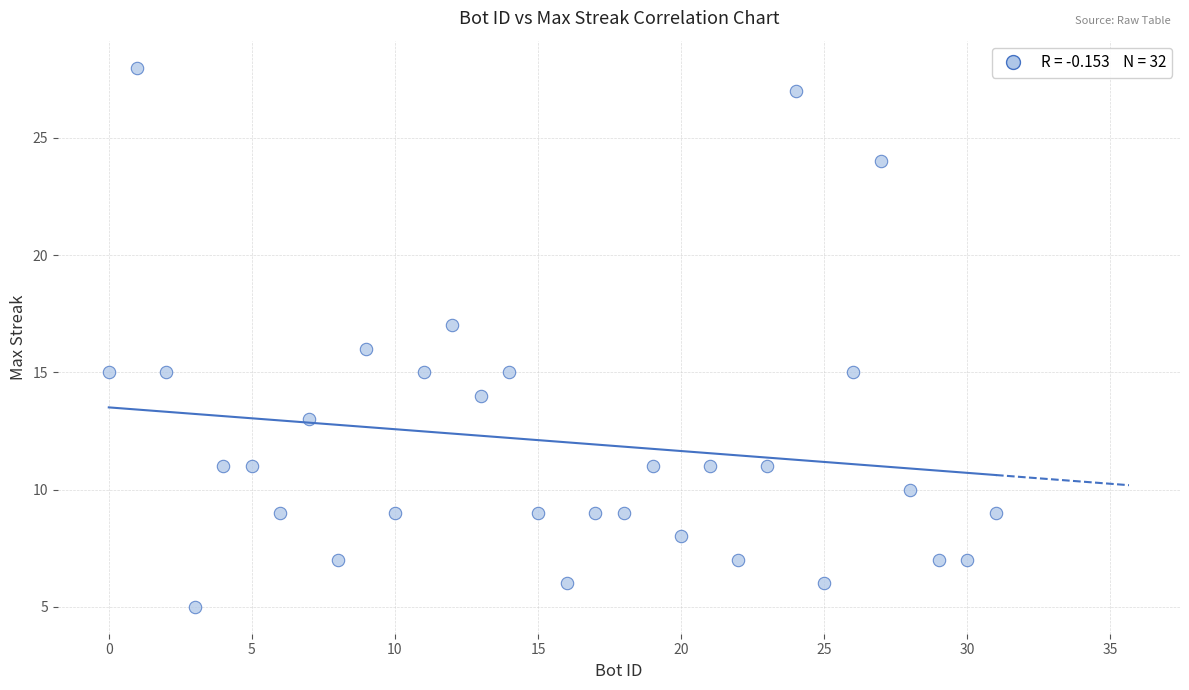

What is the range of Y values (max minus min)?

23